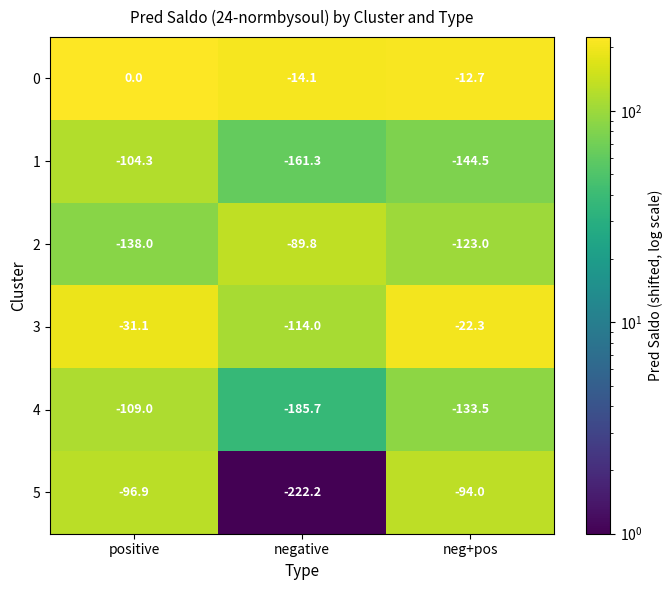

Between positive and neg+pos, which series saw the biggest shift?

1